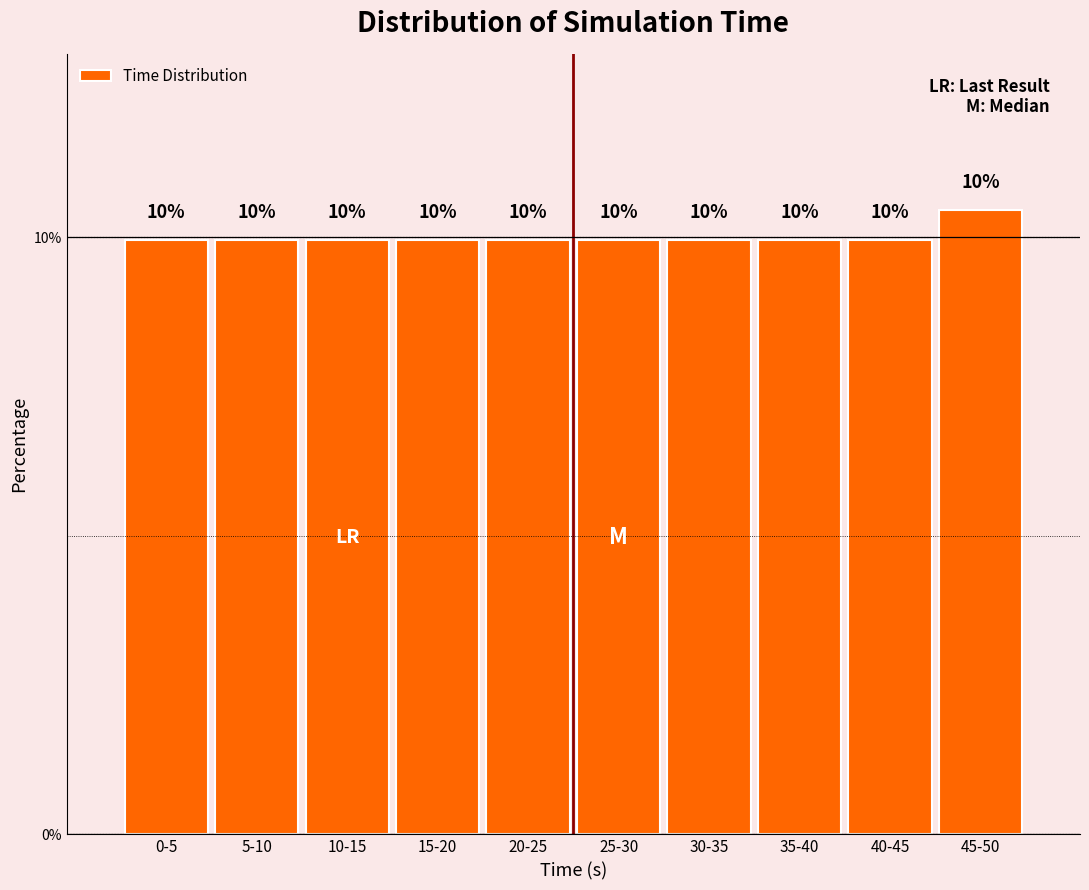

What is the value of the 10th bar from the left?

10.4